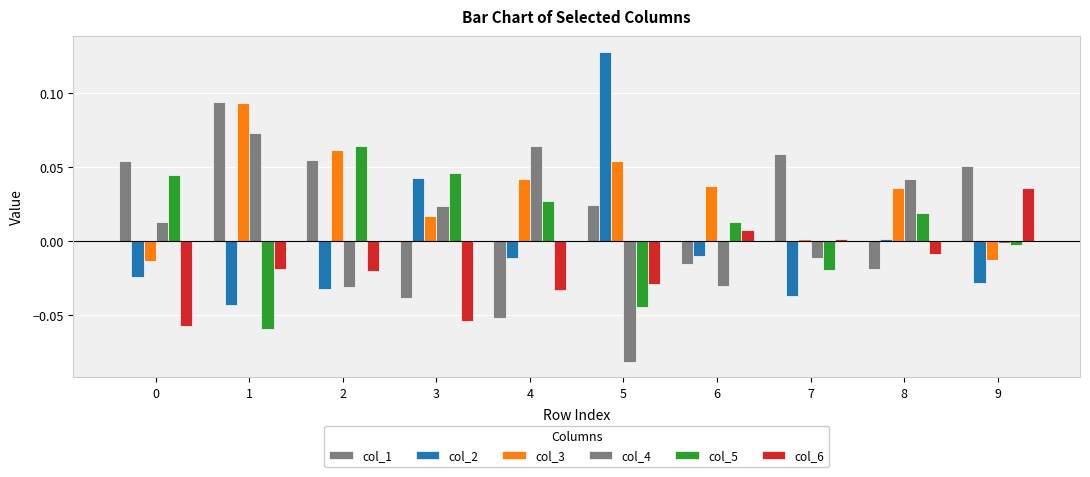

Is the value of col_3 at 2 greater than the value of col_6 at 0?

Yes